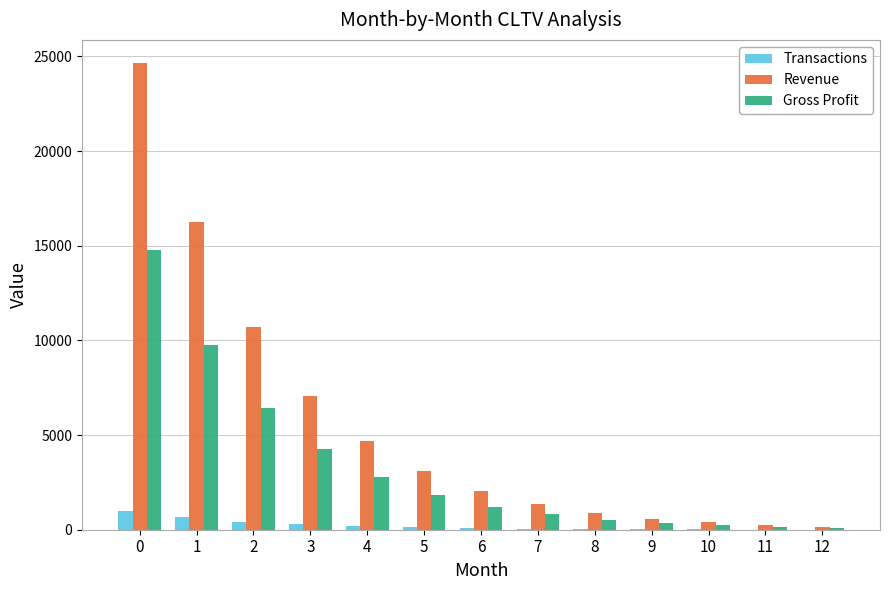

How many values in the Revenue series exceed 2036?

7